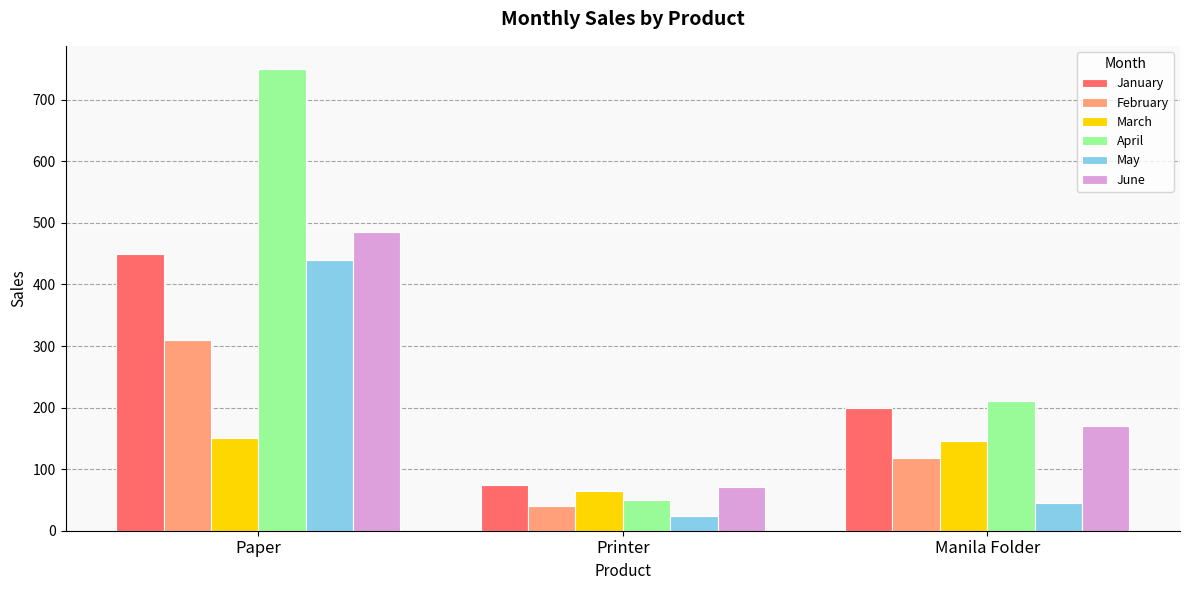

The value of June at Paper is 193. True or false?

False